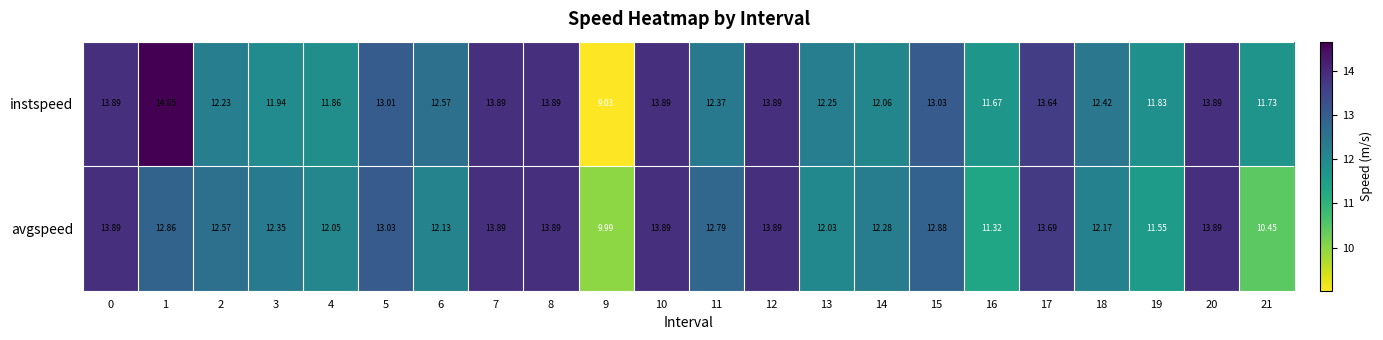

Which label corresponds to the smallest value in the chart?

9